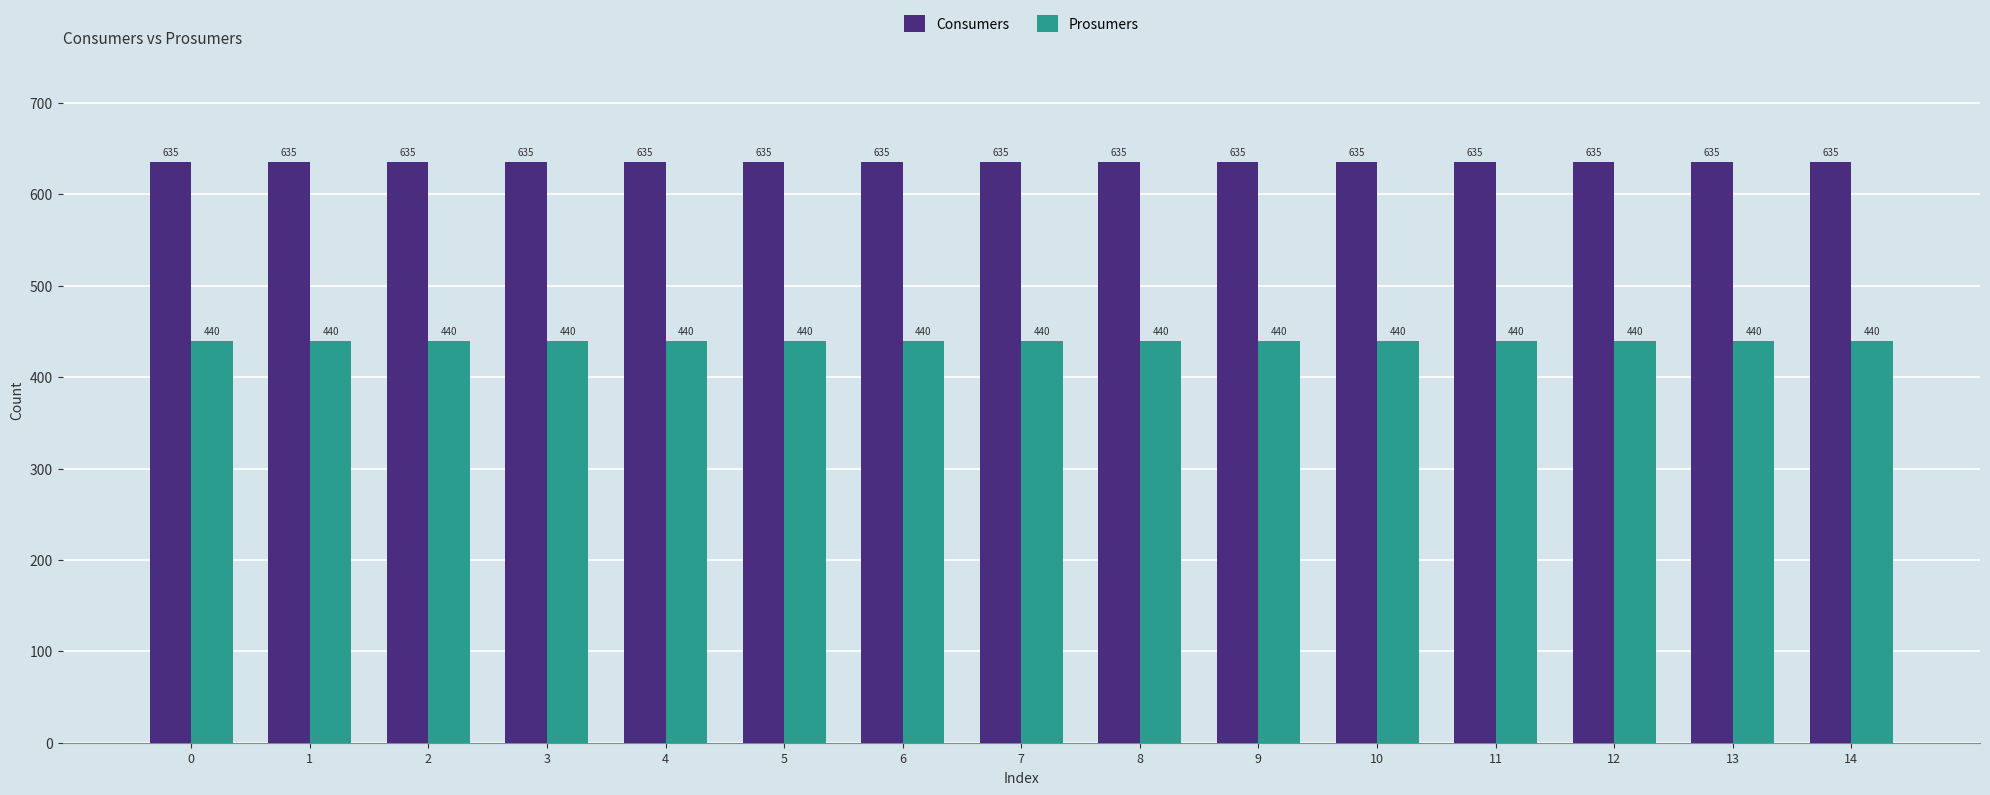

Is it true that Consumers equals 635 at 2?

True